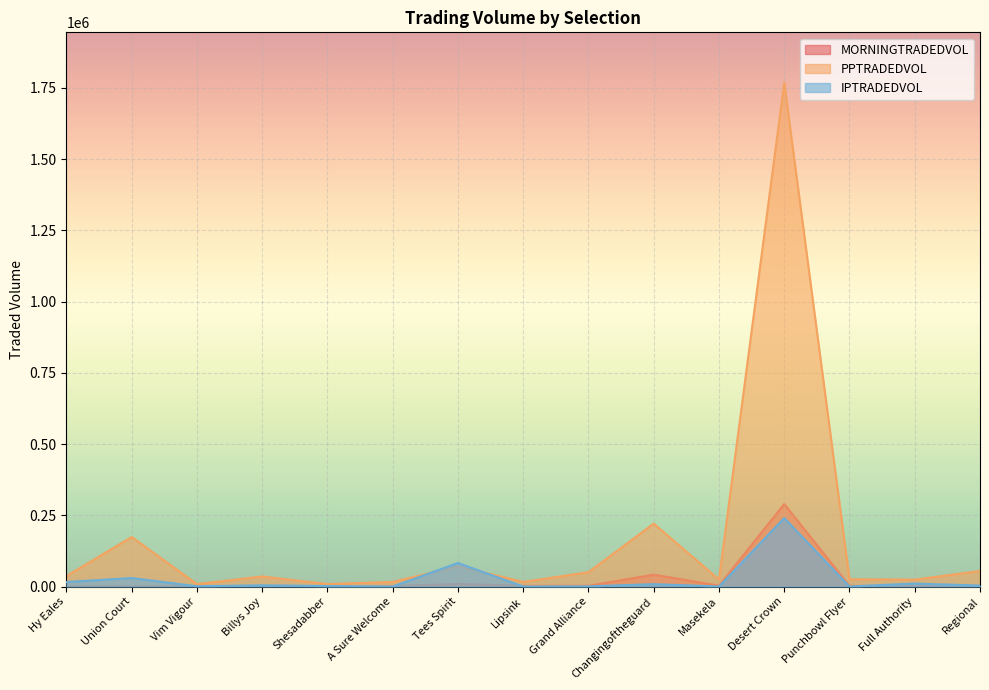

List the series in order of their peak value, lowest first.

IPTRADEDVOL, MORNINGTRADEDVOL, PPTRADEDVOL